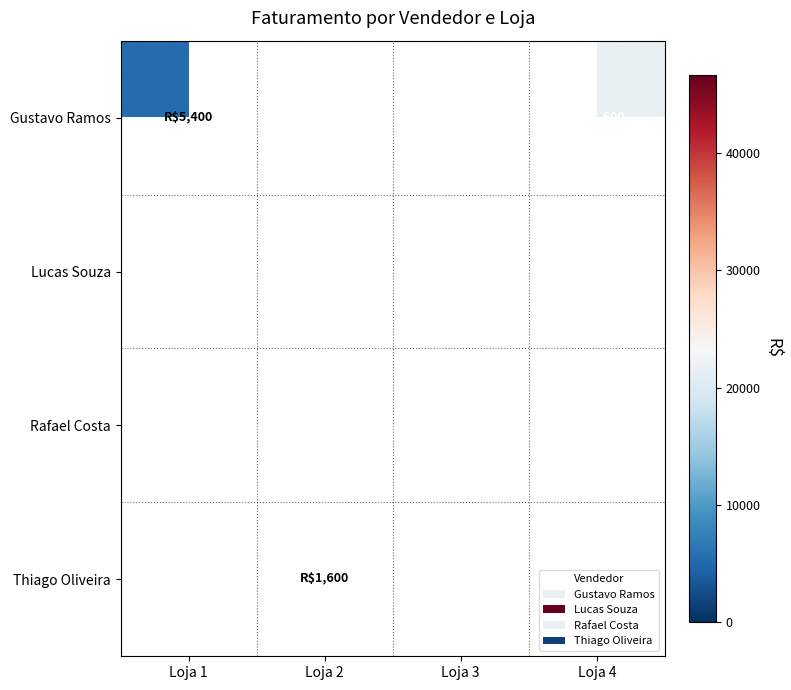

Count the number of data series in this chart.

4